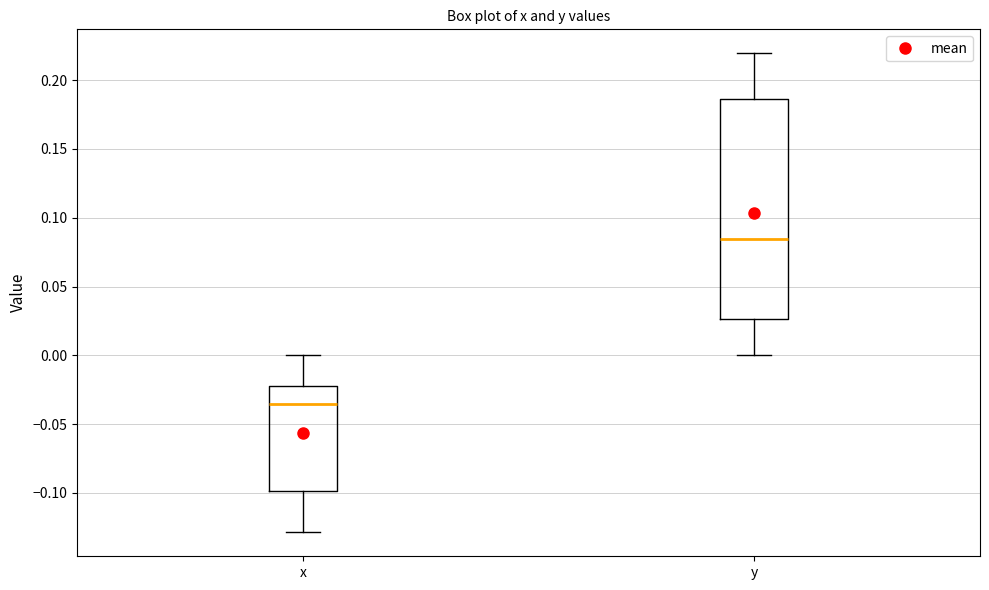

Reading left to right, read every box against the y-axis: the position of its median line, the range the box covers, and the ends of its whiskers. The values are not printed on the chart, so give them approximately, as read against the axis.

x: median -0.035, box -0.100 to -0.020, whiskers -0.130 to 0.000
y: median 0.085, box 0.025 to 0.185, whiskers 0.000 to 0.220